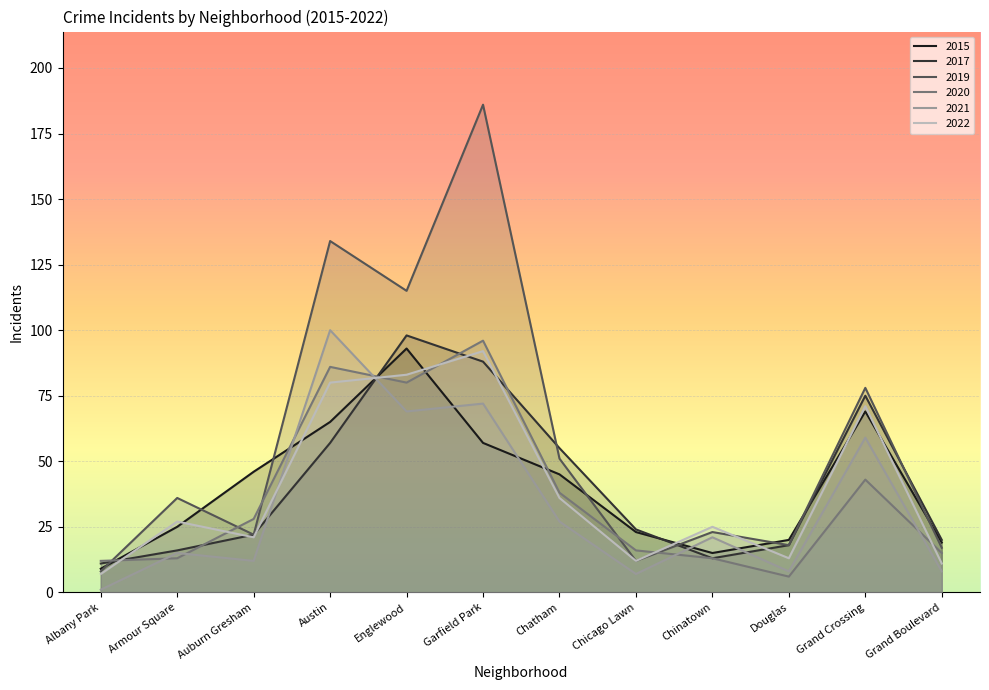

What is the smallest value displayed?

1